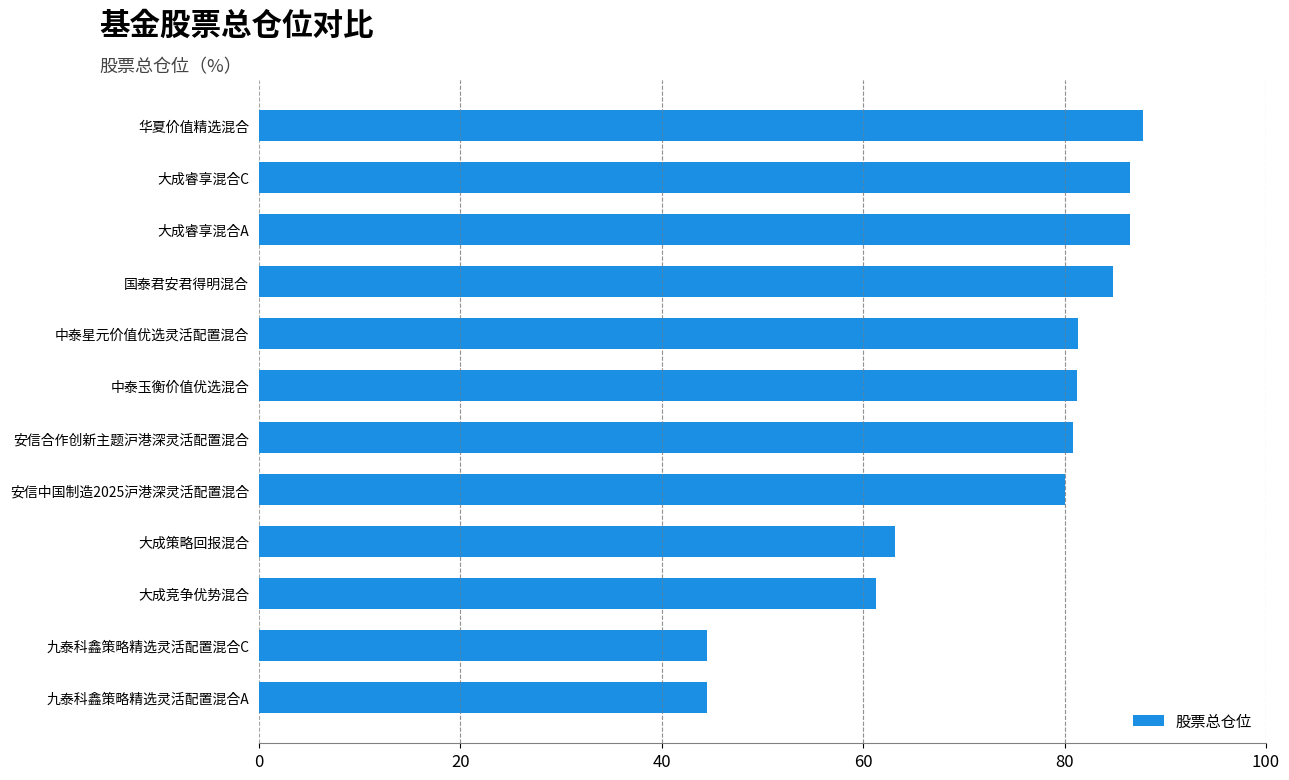

What is the minimum value shown in the chart?

44.5